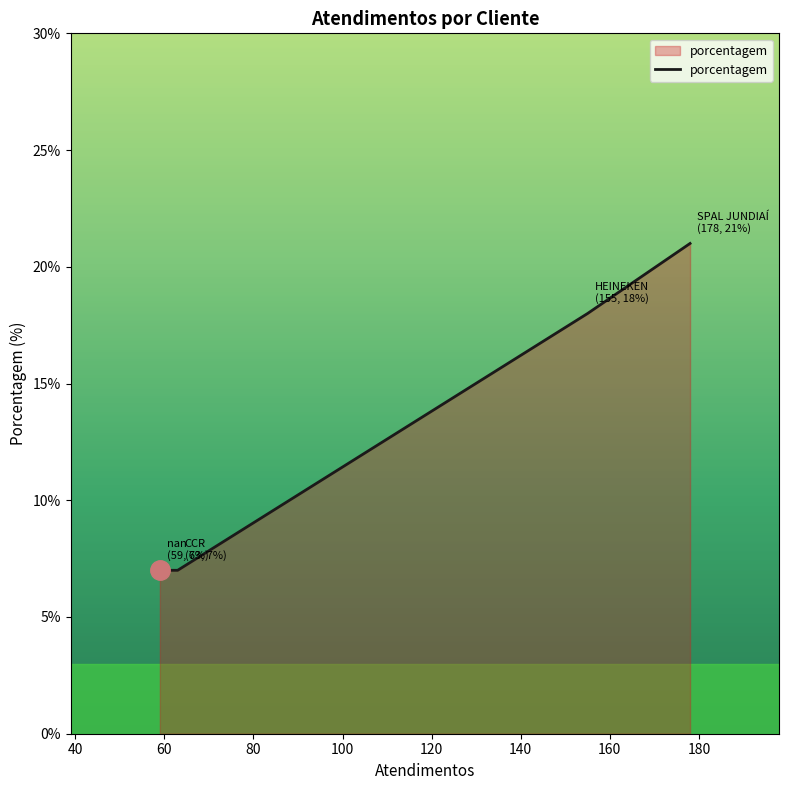

True or false: the data has more than 2 interior local peaks.

False